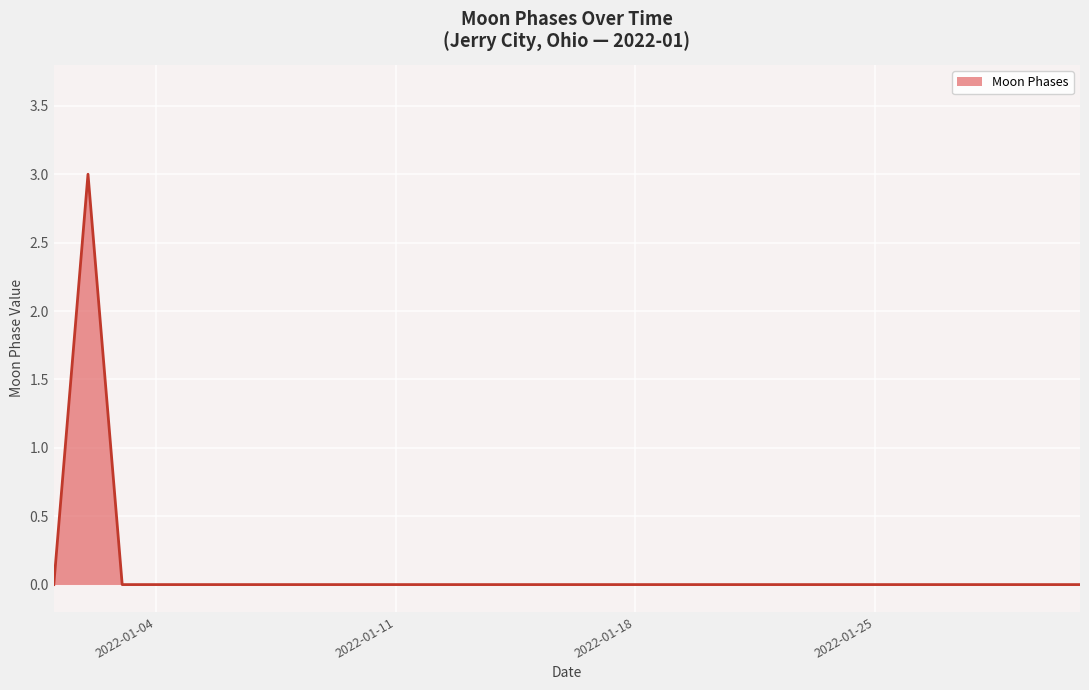

What is the greatest value displayed?

3